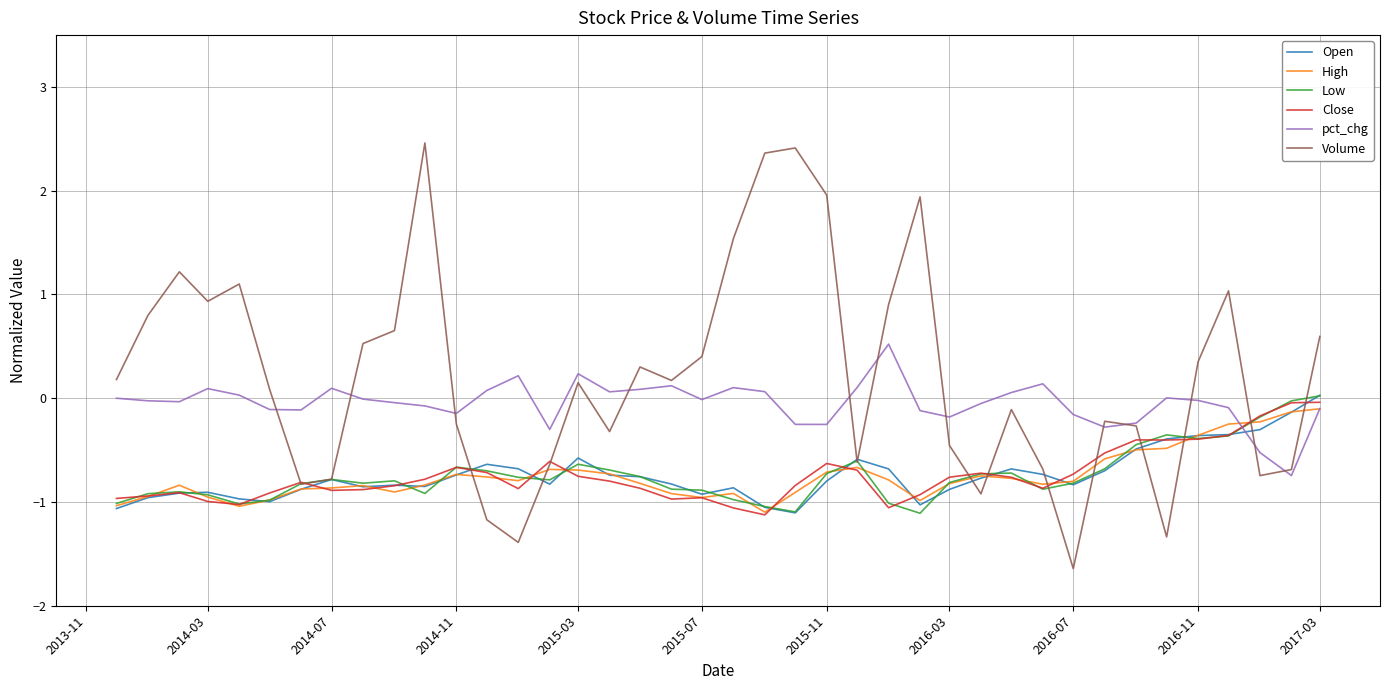

What is the smallest value displayed?

-1.6